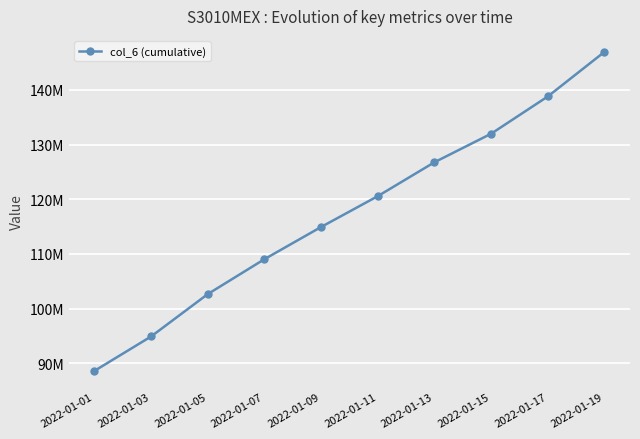

List the labels in order of value, smallest first.

2022-01-01, 2022-01-03, 2022-01-05, 2022-01-07, 2022-01-09, 2022-01-11, 2022-01-13, 2022-01-15, 2022-01-17, 2022-01-19